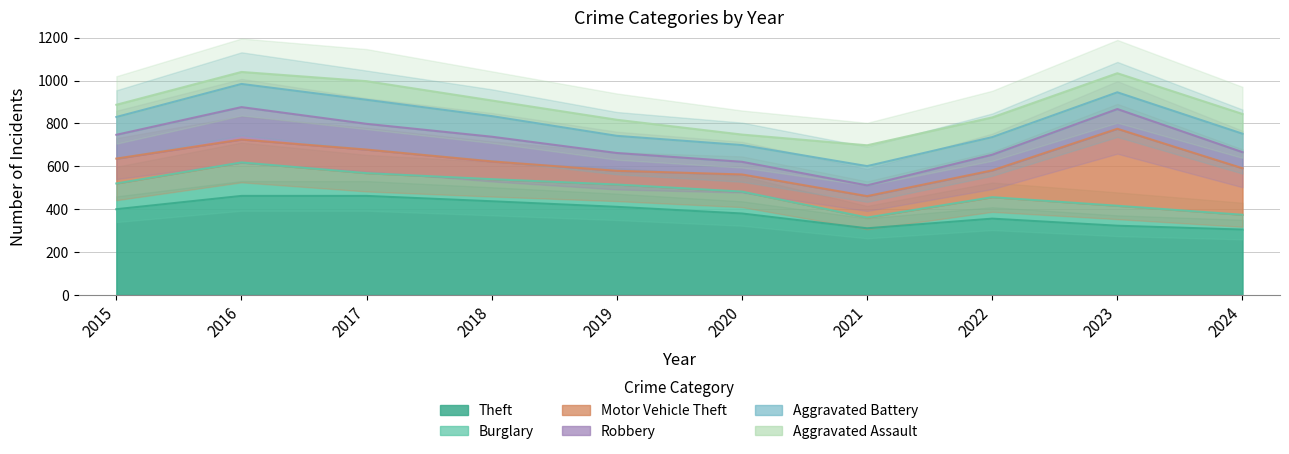

True or false: Theft has a value of 462 at 2016.

True